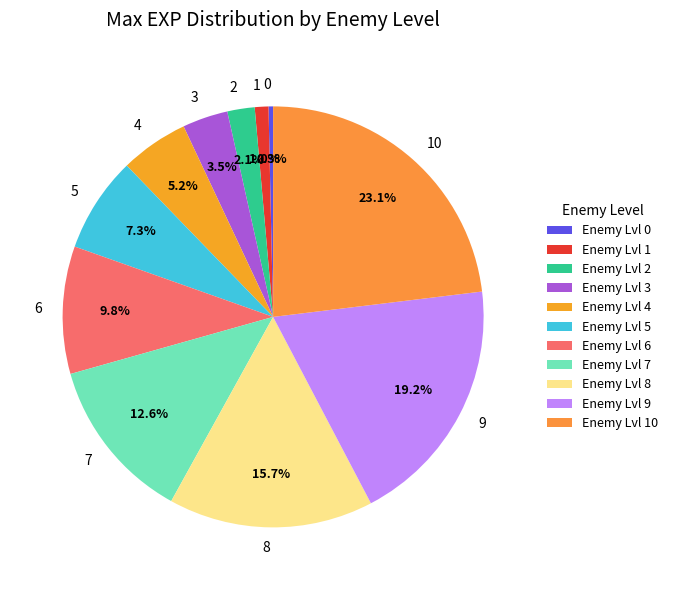

Between 6 and 3, which is larger?

6